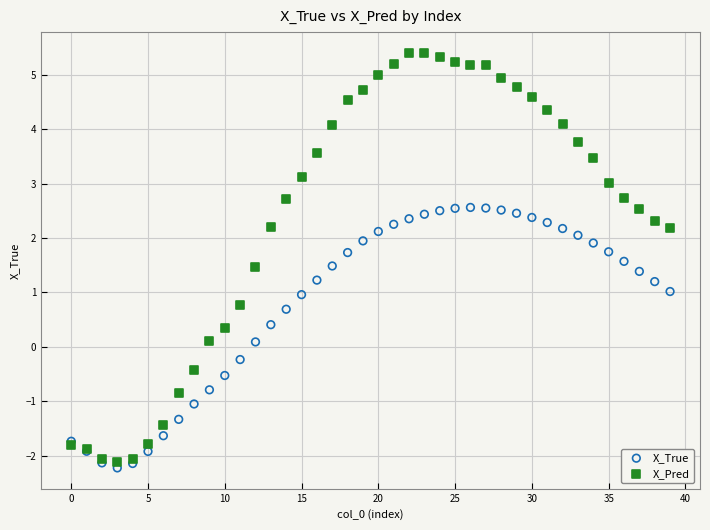

Which series has the widest spread of Y values?

X_Pred